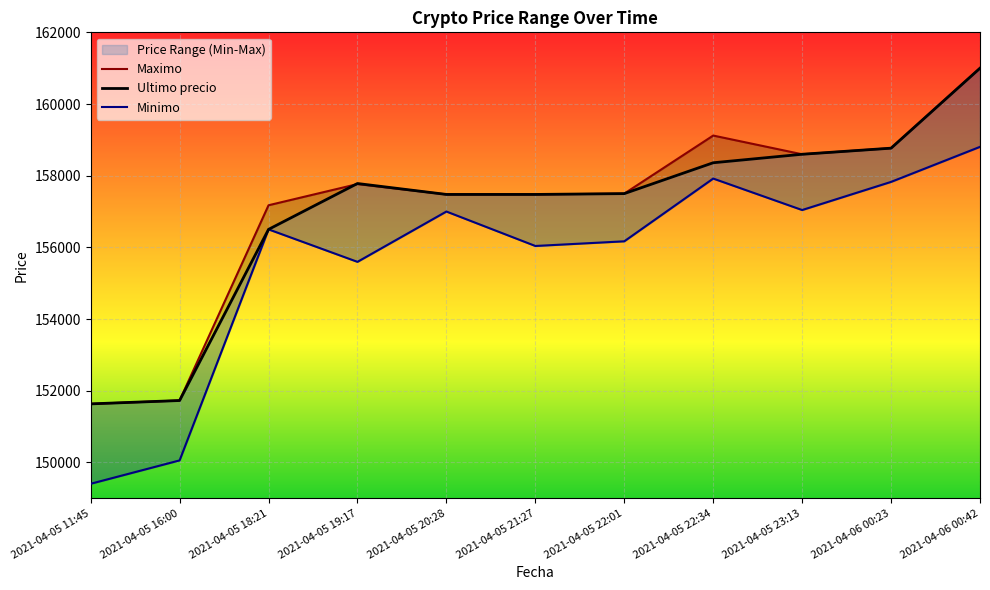

What position from the right is 2021-04-05 23:13?

3